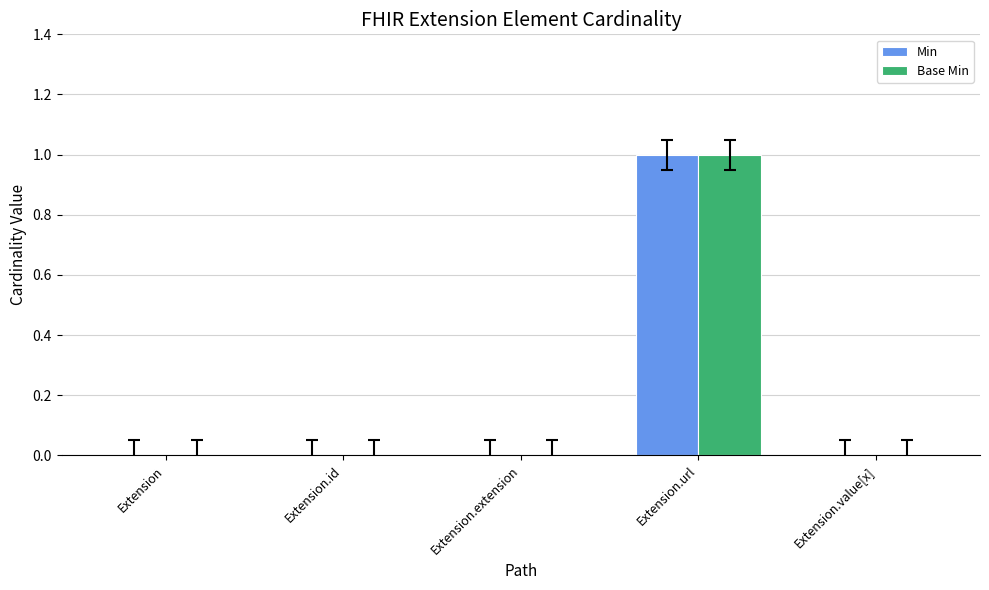

What are all the series names shown in the legend?

Min, Base Min